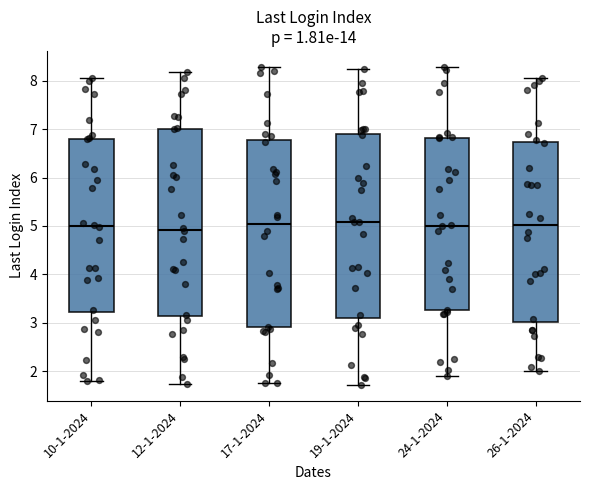

Where does the median line of the box for 10-1-2024 sit on the y-axis? The values are not printed on the chart, so give them approximately, as read against the axis.

5.0